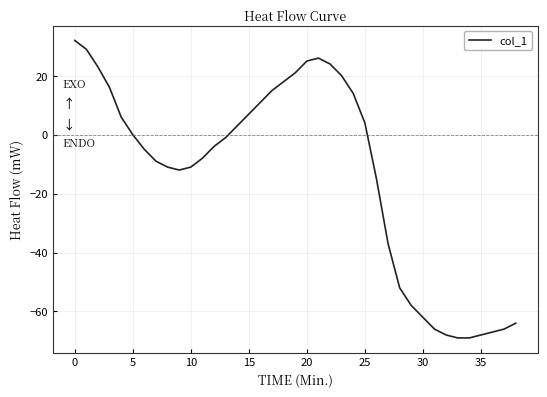

What is the difference between the maximum and minimum values?

101